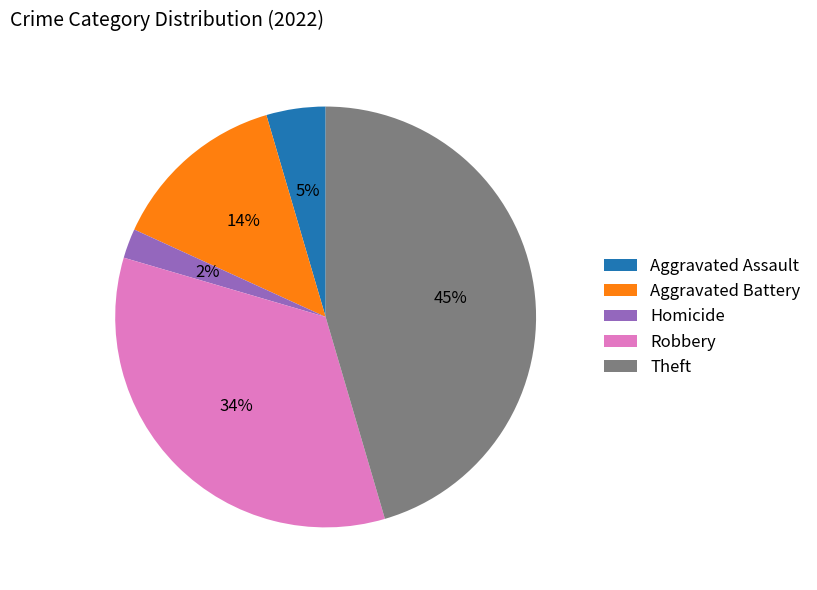

Which slice is the largest?

Theft